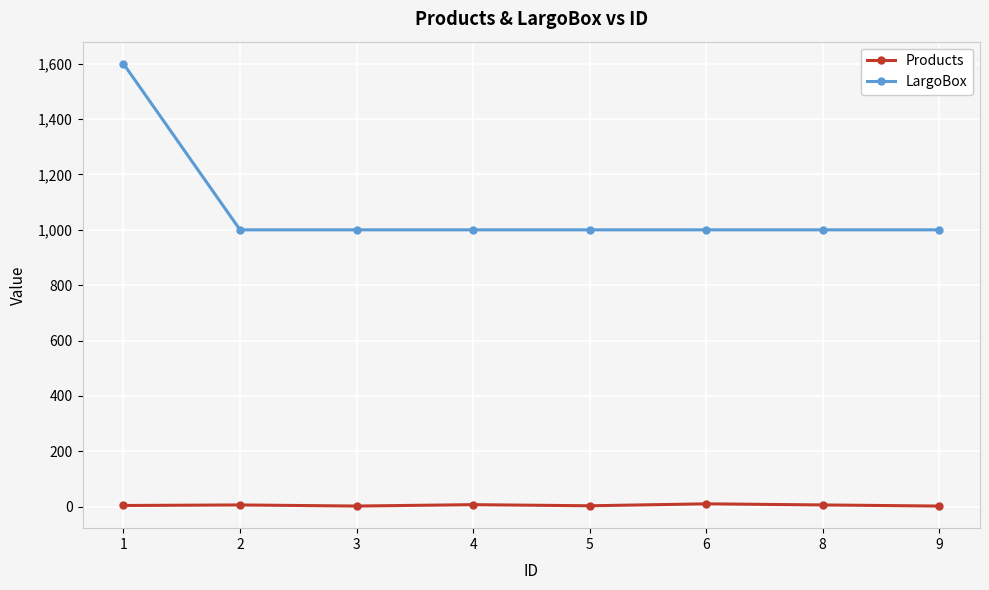

Is the value of LargoBox at 1 greater than the value of Products at 9?

Yes